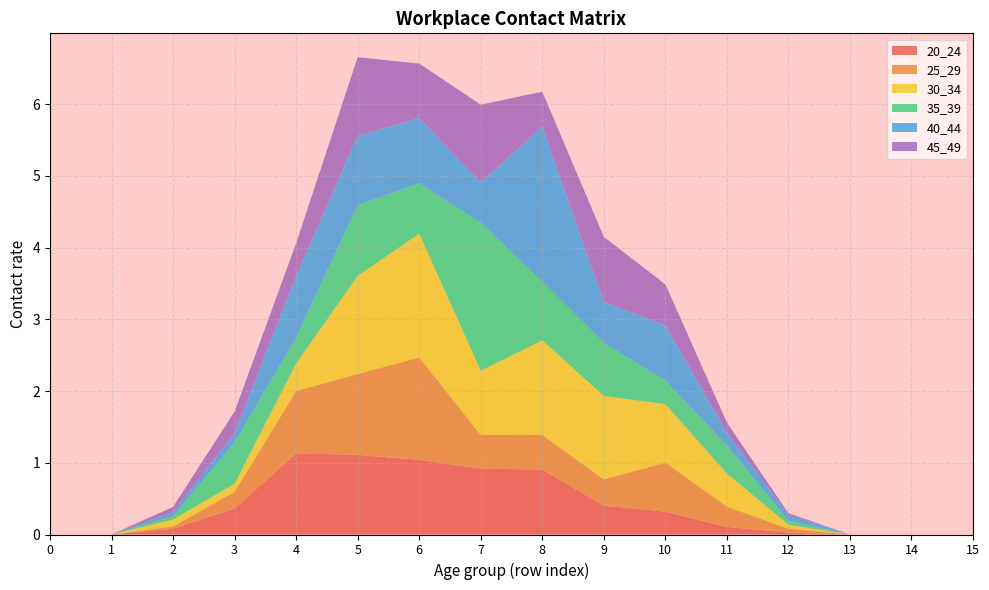

Which series ends up on top after the final intersection of 35_39 and 30_34?

30_34